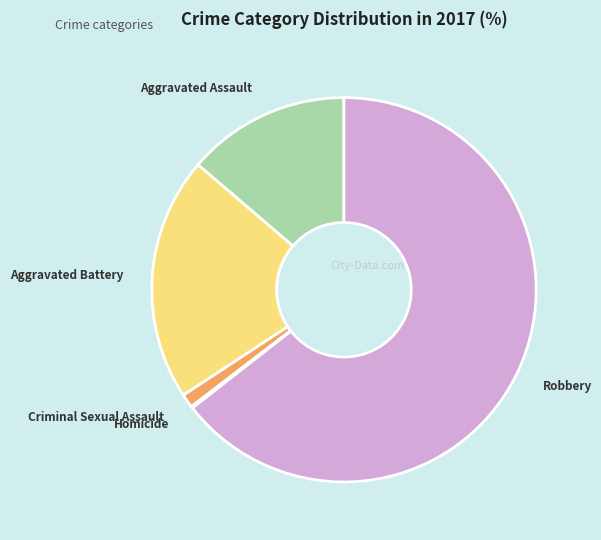

True or false: Robbery accounts for 64% of the total.

True